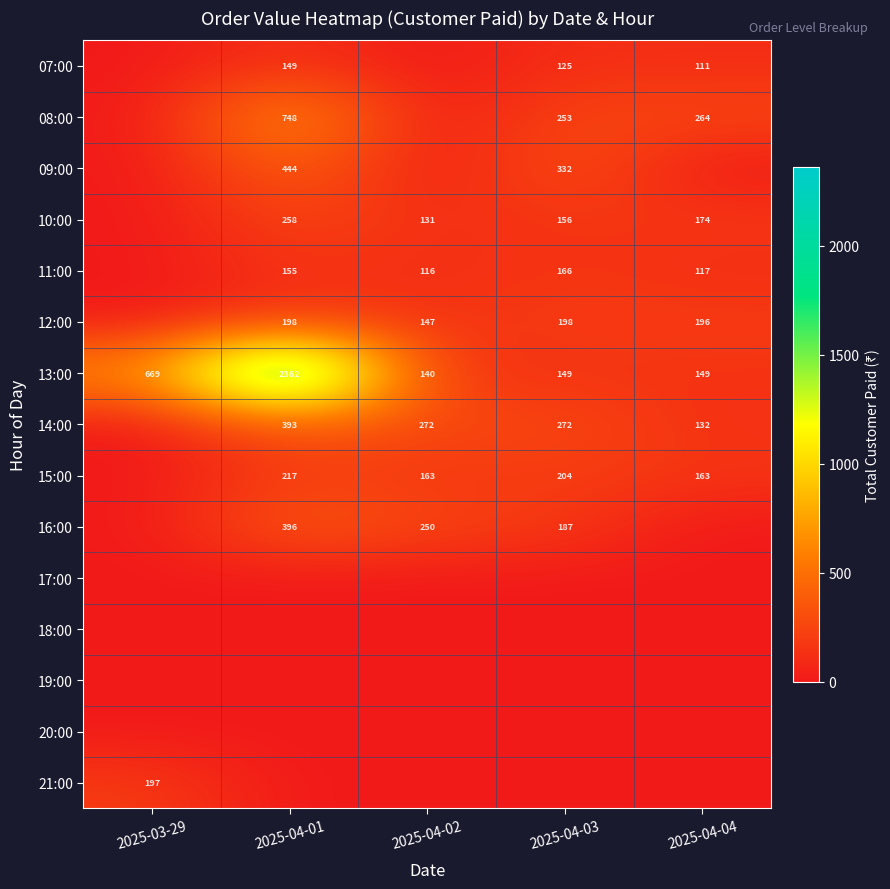

At which label does 13:00 reach its minimum?

2025-04-02